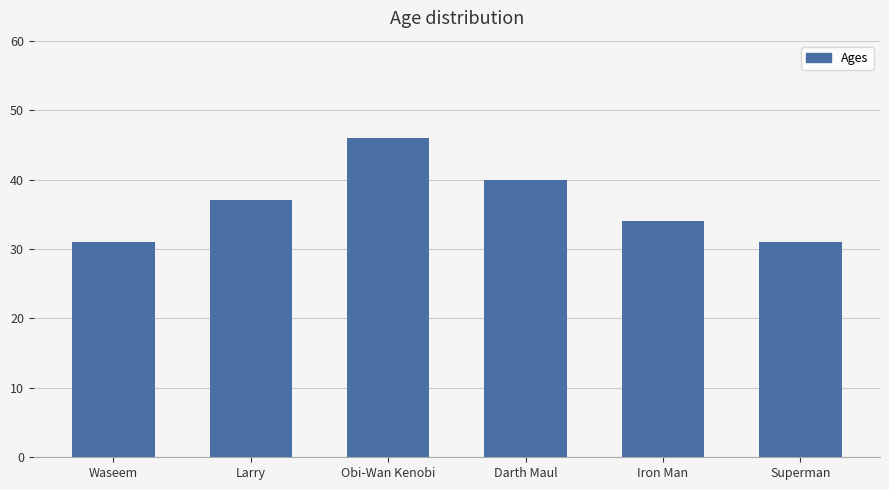

Between Larry and Superman, which is larger?

Larry